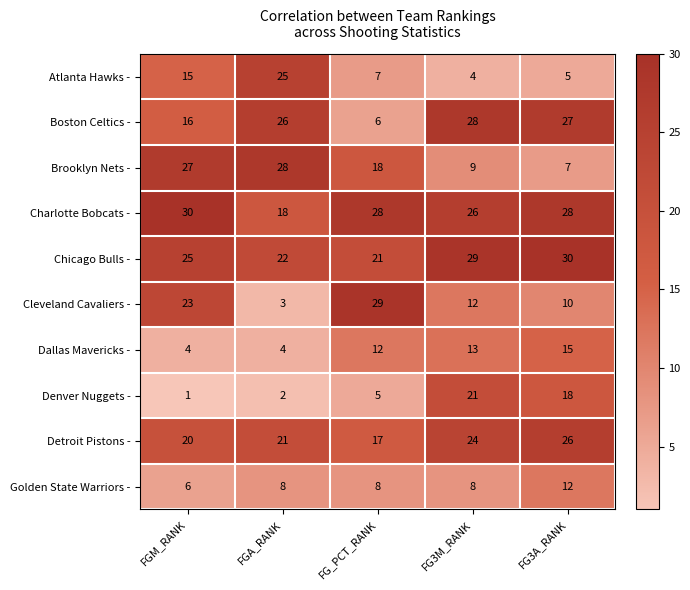

Which series has the largest range (max minus min)?

Cleveland Cavaliers -